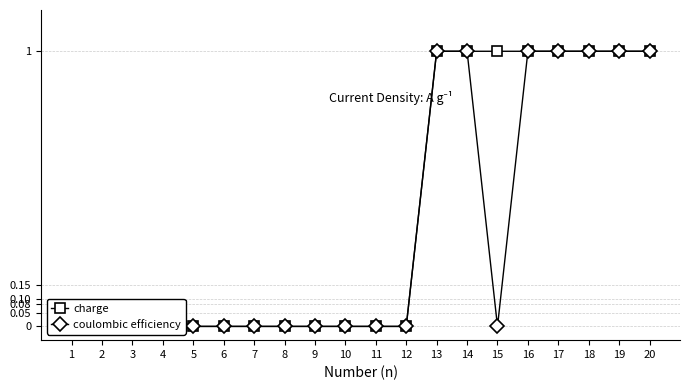

True or false: charge has a value of 0 at 6.

True